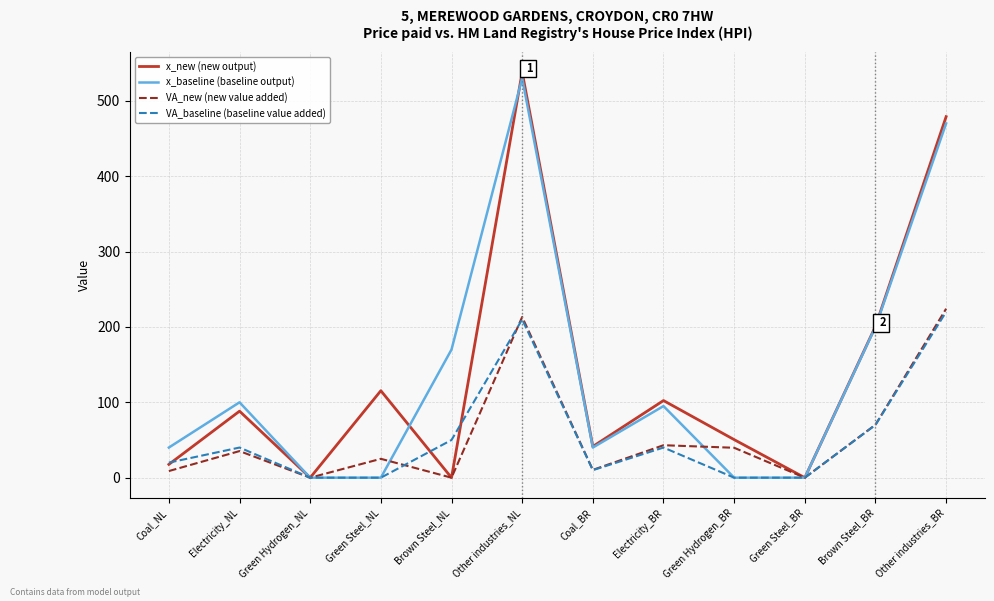

Where is x_new (new output) nearest to the value 269?

Brown Steel_BR